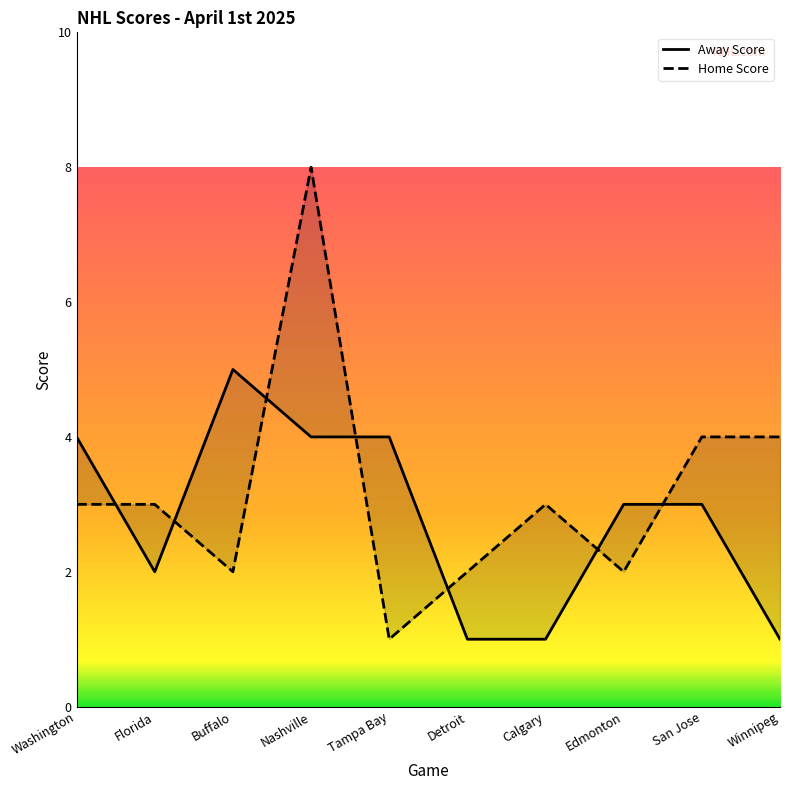

What is the difference between the second highest and second lowest values in the Away Score series?

3